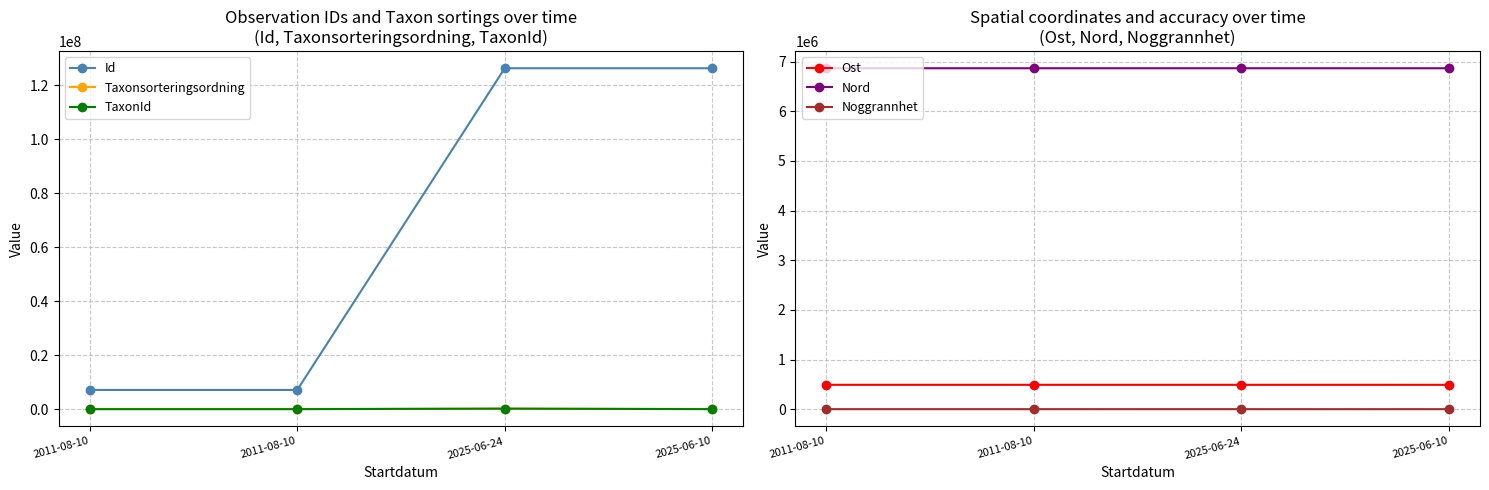

What value does the Id series have at 2025-06-24?

126379624